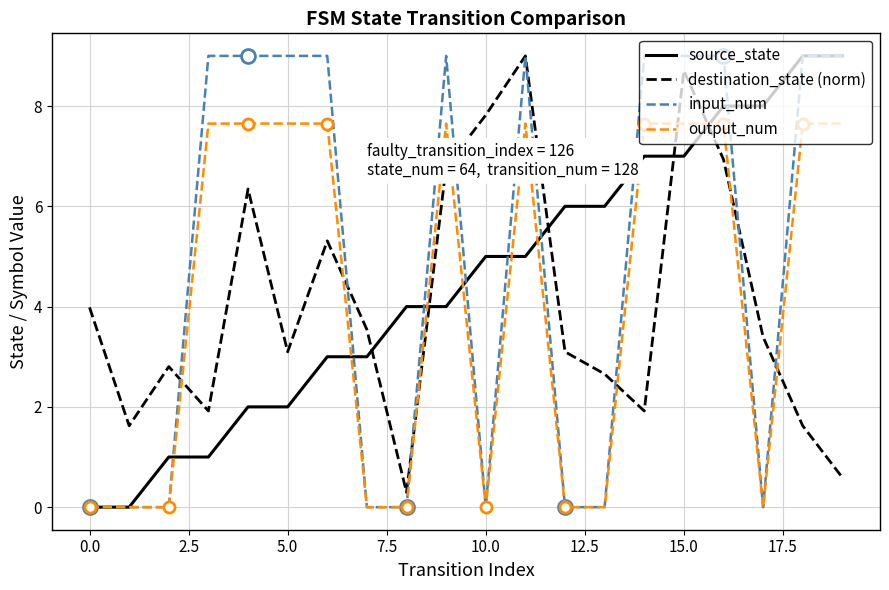

List the series in order of their overall mean, lowest first.

destination_state (norm), output_num, source_state, input_num